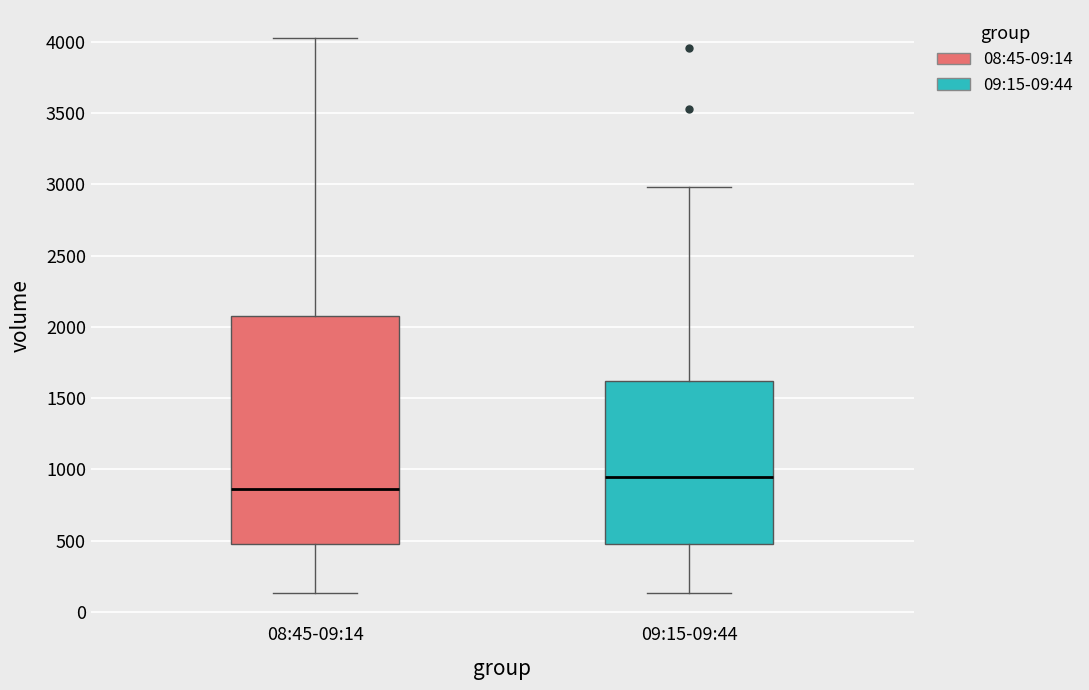

Which box is the tallest, from its lower edge to its upper edge?

08:45-09:14